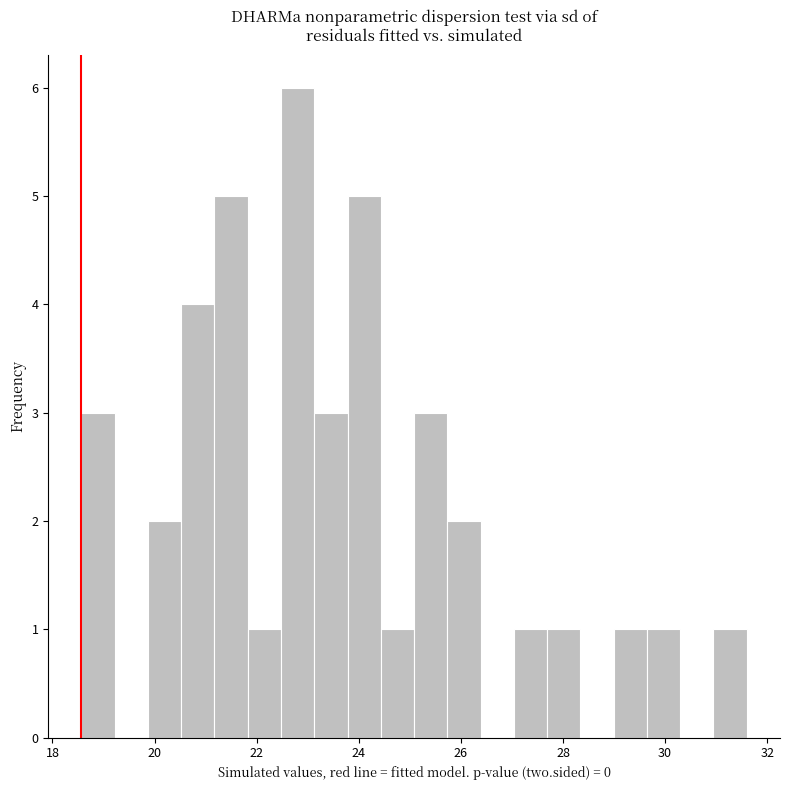

Around what value on the x-axis is the tallest bar? Give the approximate position of its centre, as read against the axis.

22.8